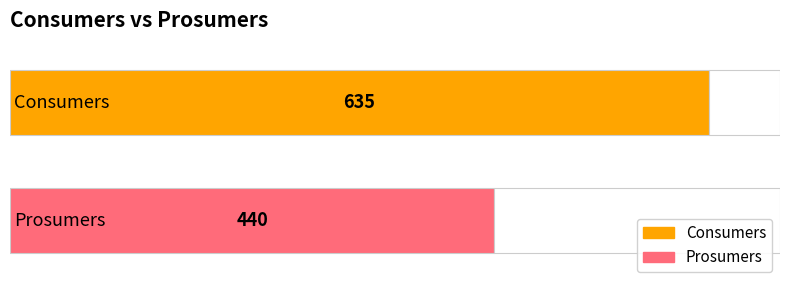

What is the minimum value for Consumers?

635